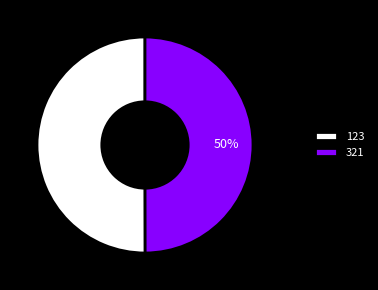

Count the number of slices in the pie.

2